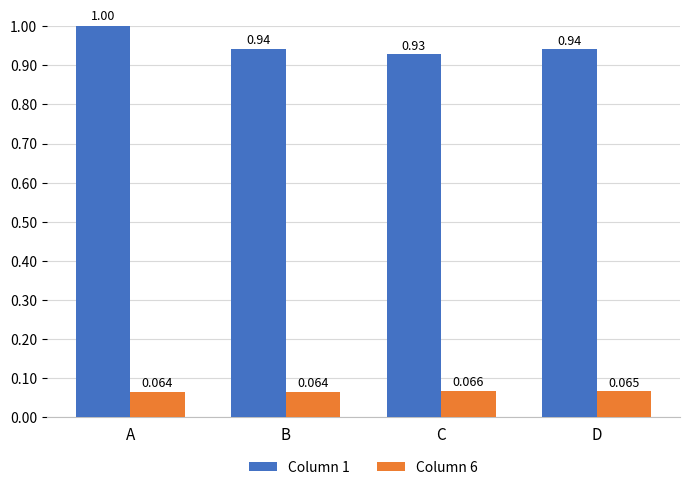

How many bars are there in total?

8